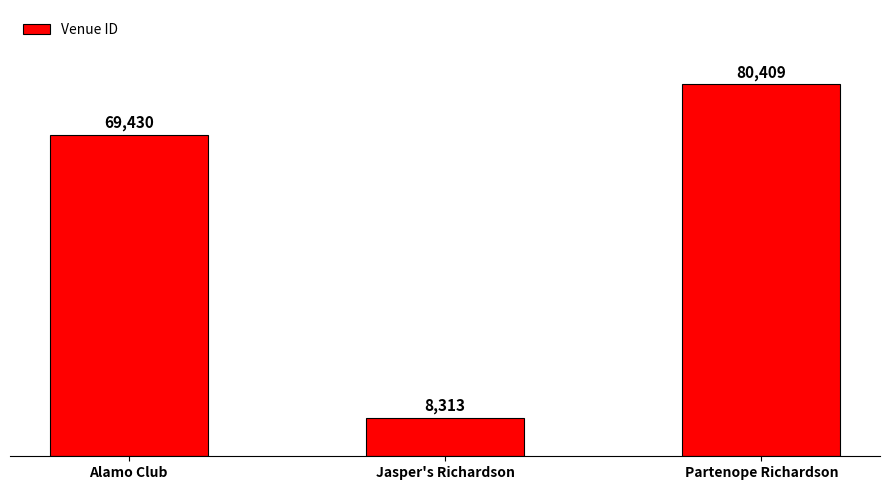

Reading left to right, transcribe all the data shown in this chart.

69430	8313	80409